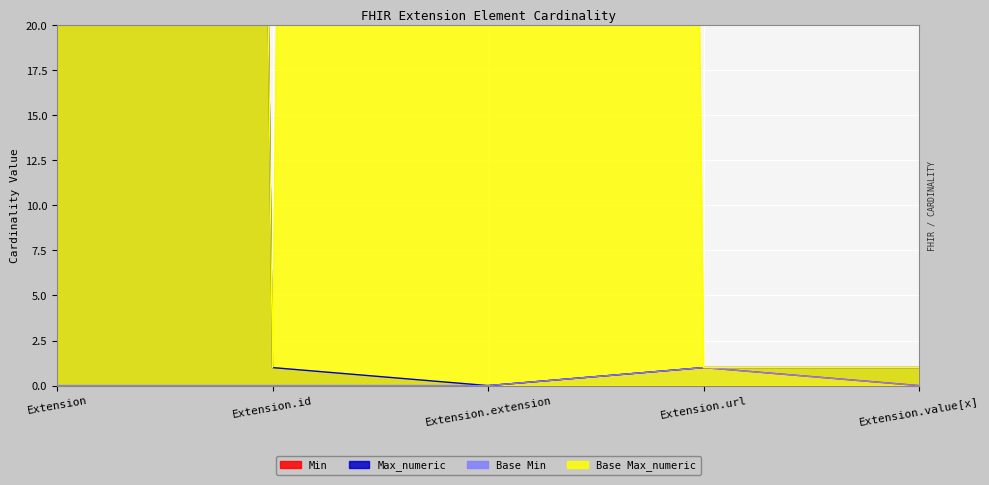

Where is the first local maximum for Min?

Extension.url